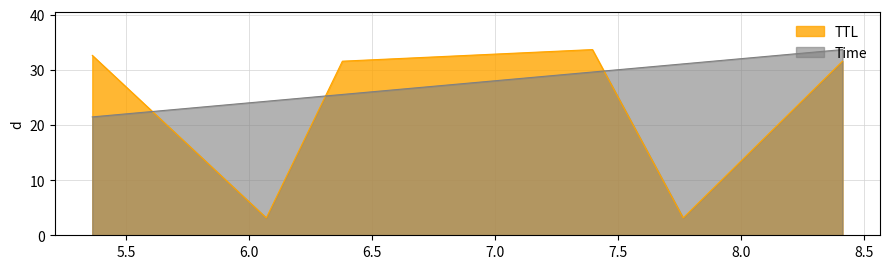

What is the value of the Time point at the 6th from the left?

33.7